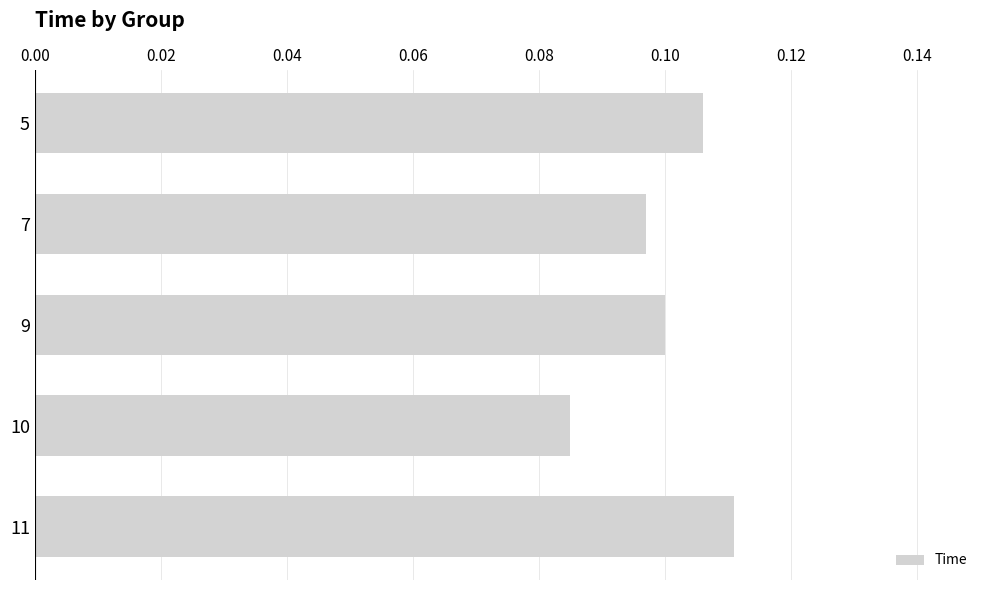

At which label is the value closest to 0?

10